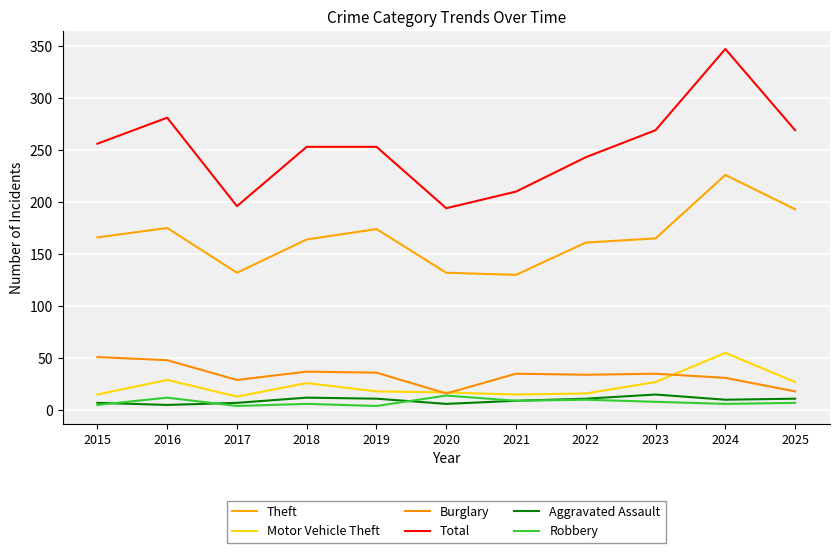

How many interior local peaks does the Theft series have?

3